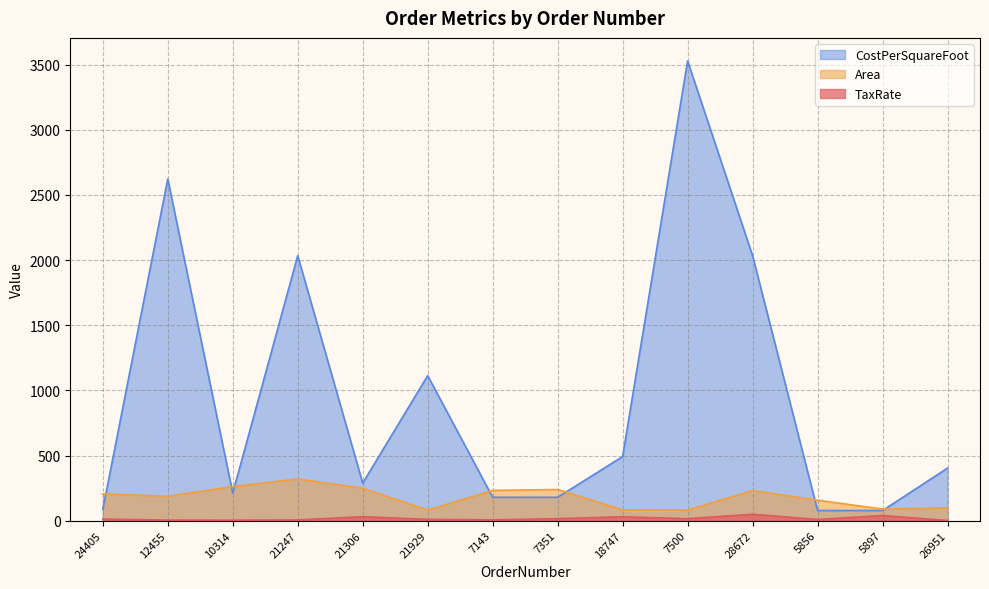

What is the average value of the TaxRate series?

16.6